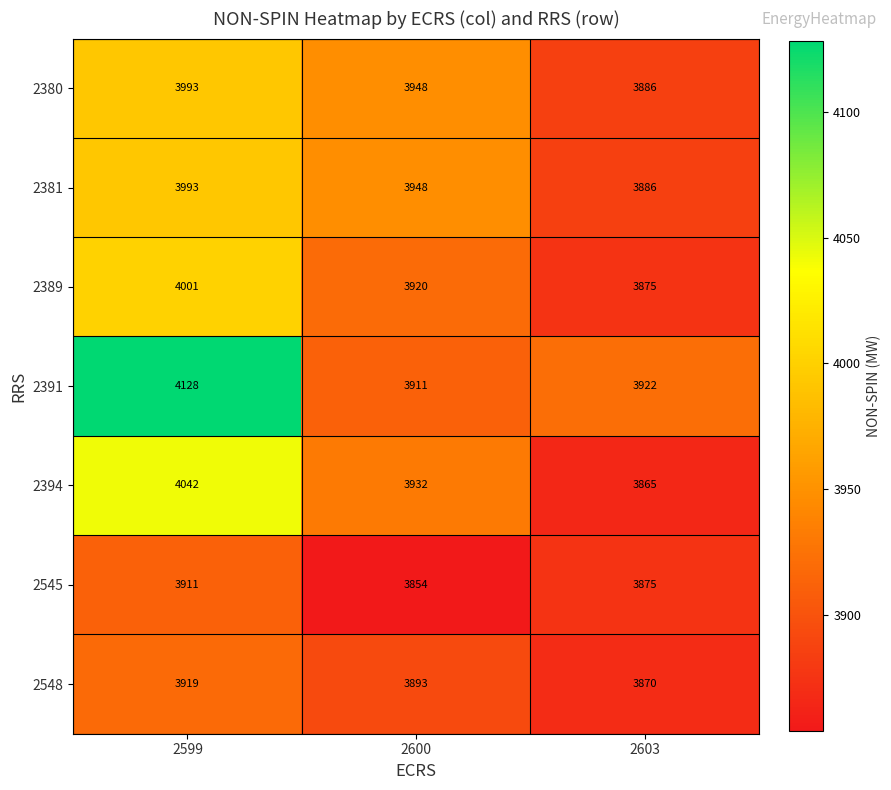

Read the 2394 value at 2599, to the nearest 5.

4040